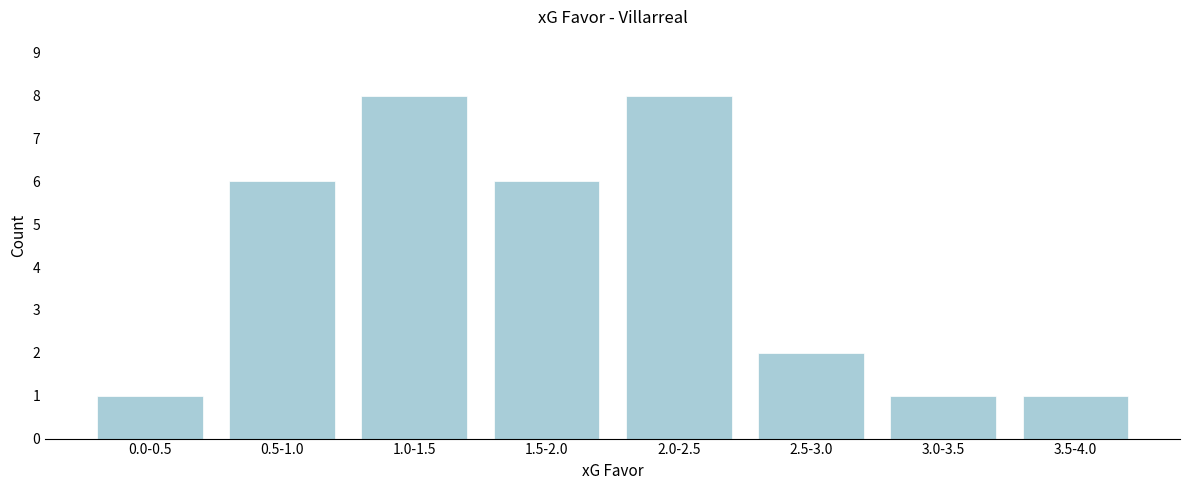

Reading left to right, list all the values displayed in this chart.

1	6	8	6	8	2	1	1